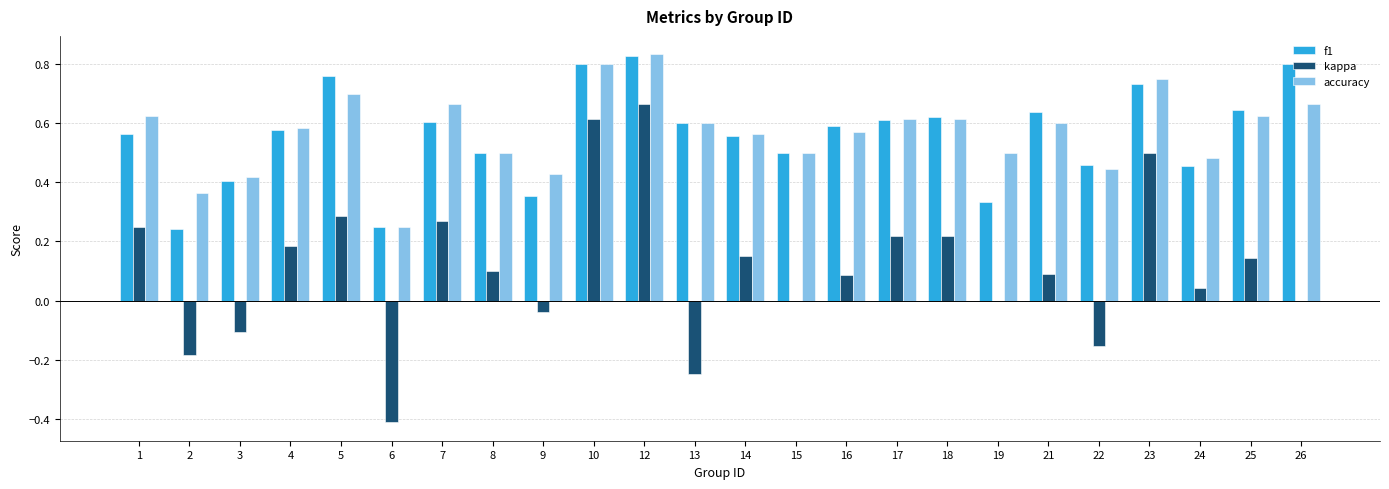

How many f1 values are between 0 and 1?

24